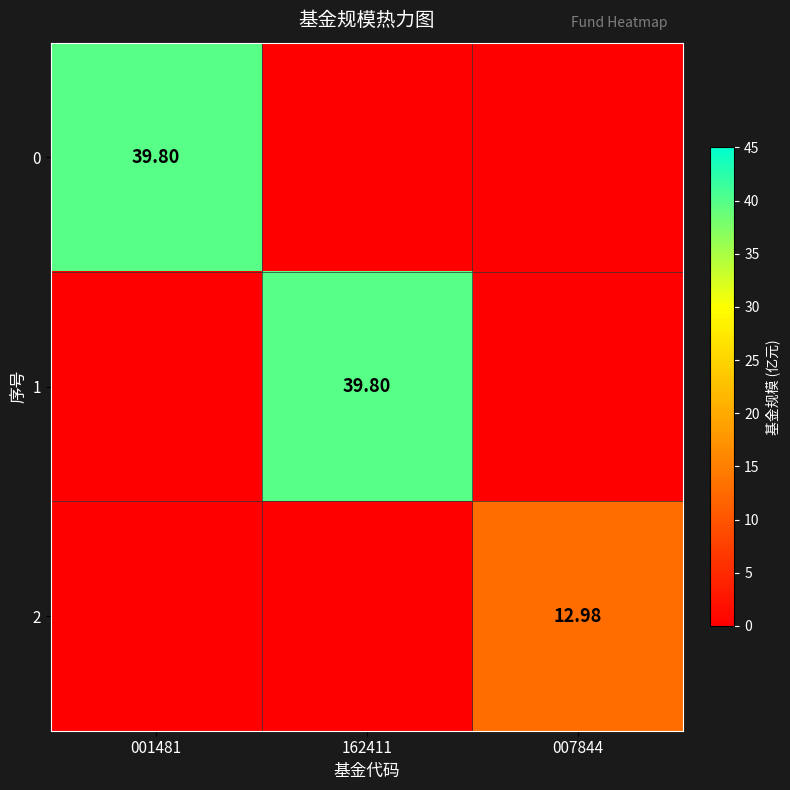

Rank the series at 162411 from lowest to highest value.

0, 2, 1